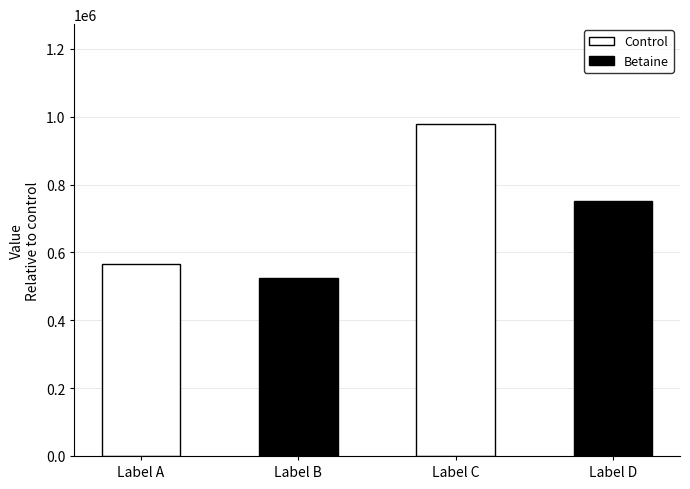

What is the average value?

705683